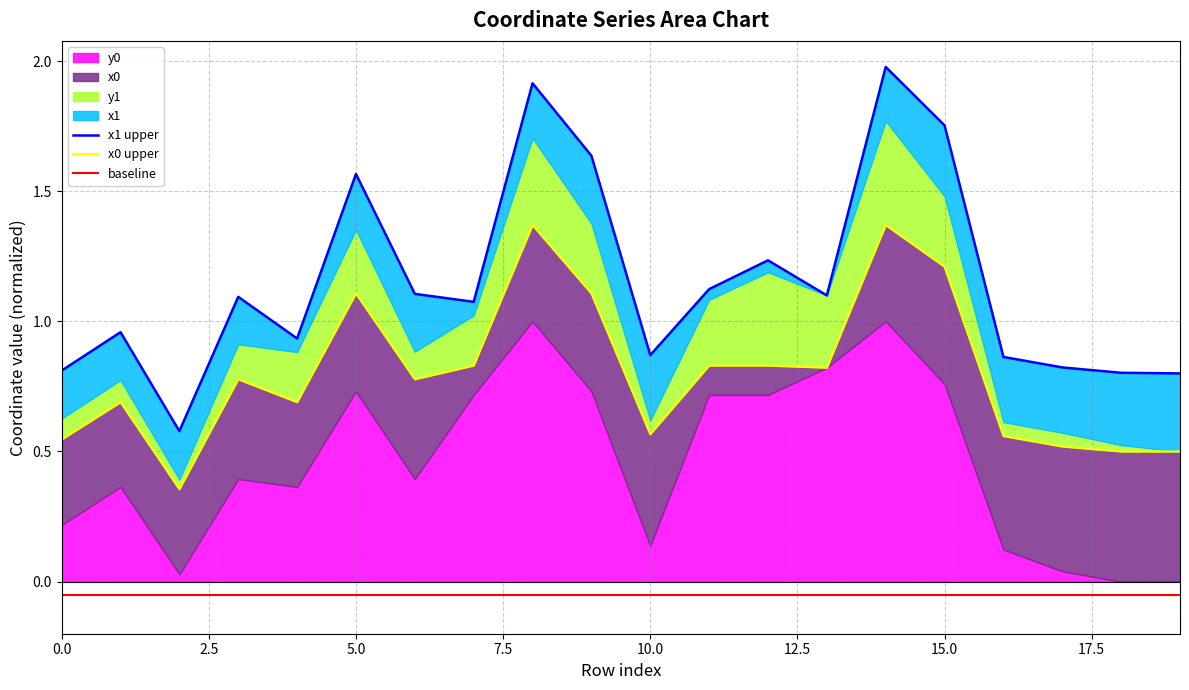

At how many categories does at least one series exceed 1?

11